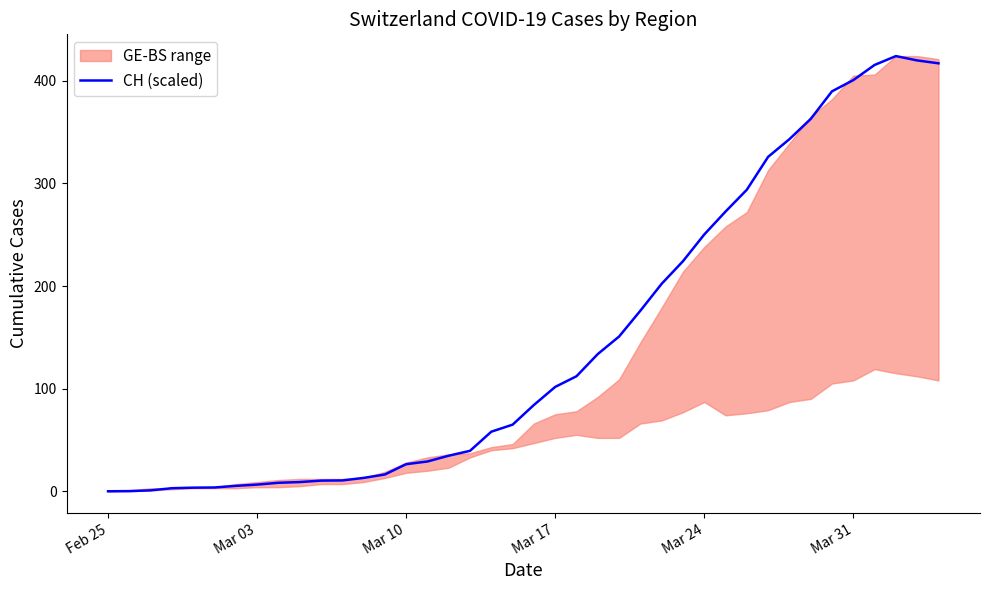

Which label corresponds to the smallest value in the chart?

Feb 25